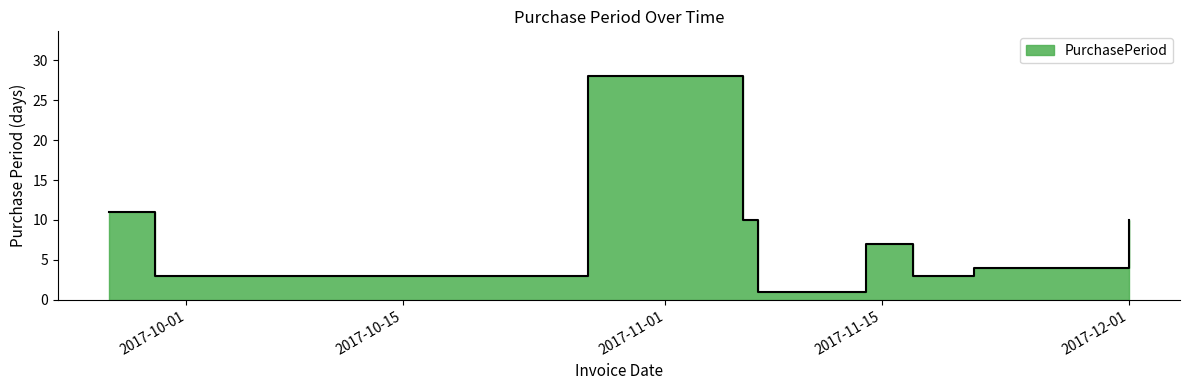

What is the change in value from 2017-11-07 to 2017-12-01?

+9